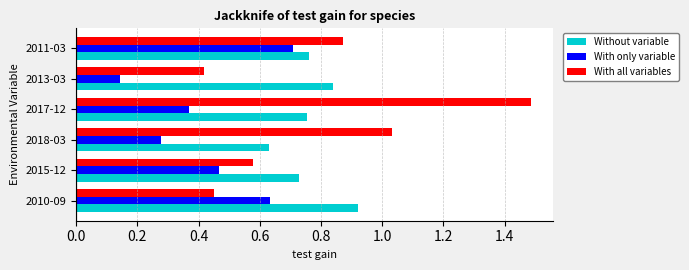

At which category is the sum across all series the highest?

2017-12